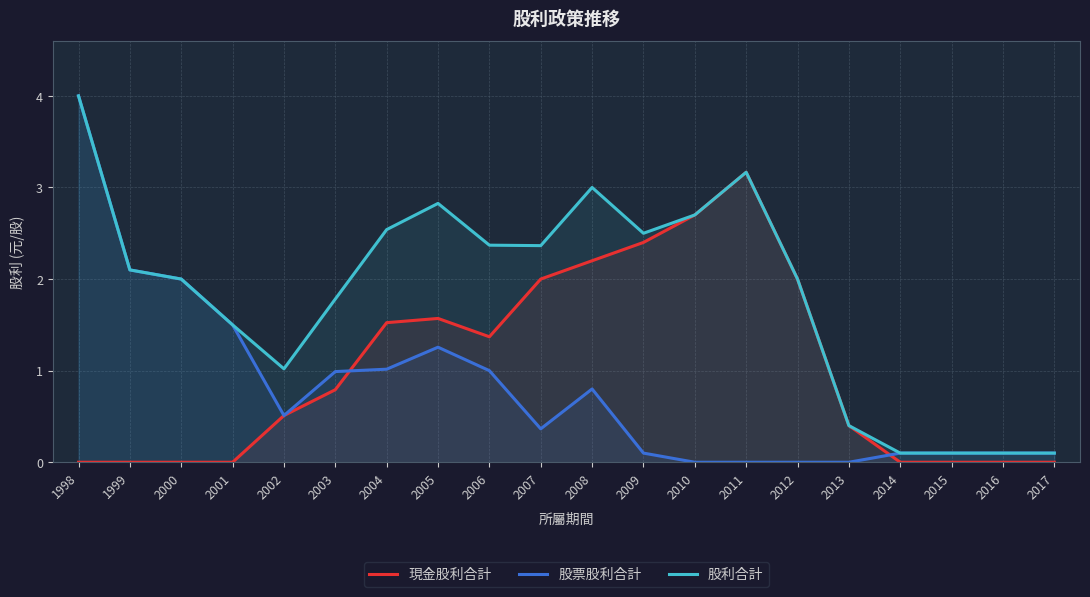

Which series has the largest range (max minus min)?

股票股利合計